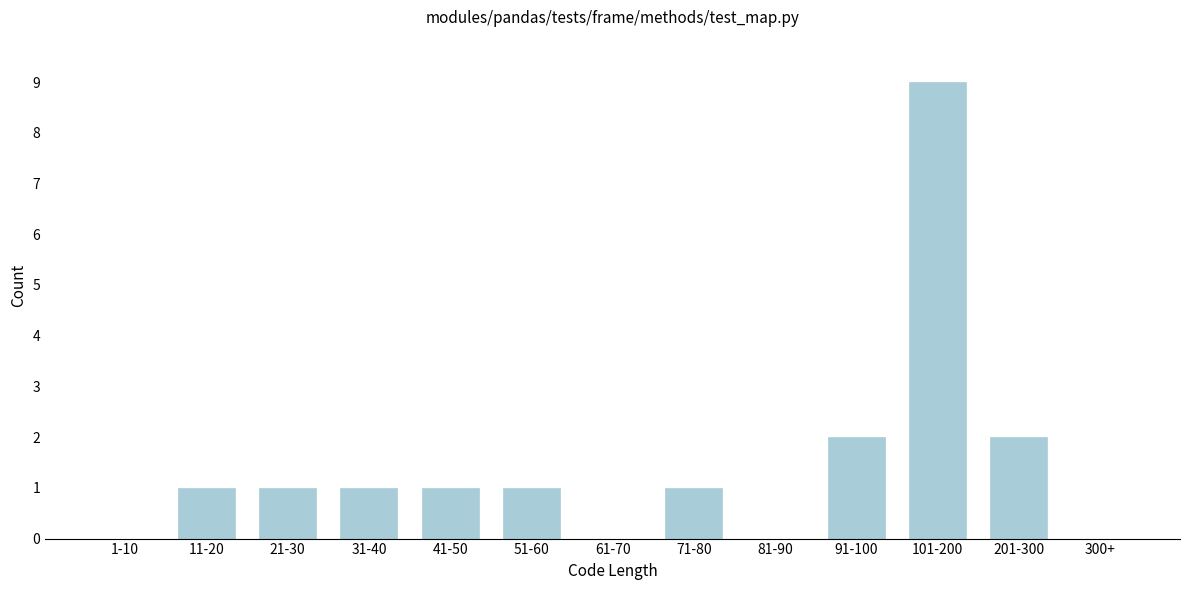

Reading right to left, list all the values displayed in this chart.

300+=0	201-300=2	101-200=9	91-100=2	81-90=0	71-80=1	61-70=0	51-60=1	41-50=1	31-40=1	21-30=1	11-20=1	1-10=0